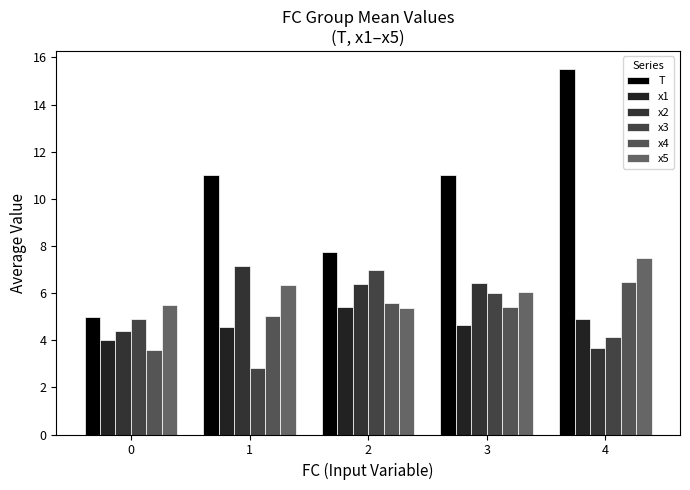

What is the total value across all series at 4?

42.2